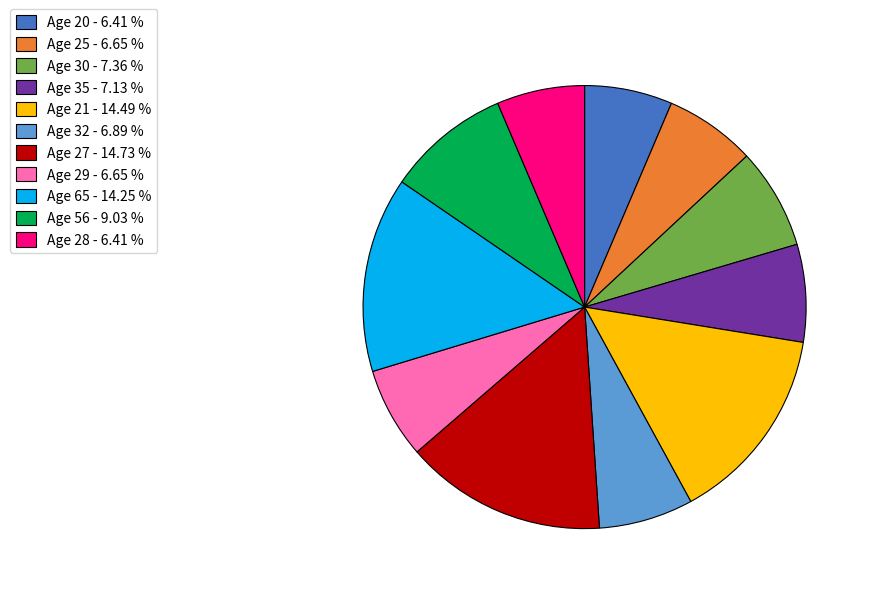

Count the number of slices in the pie.

11